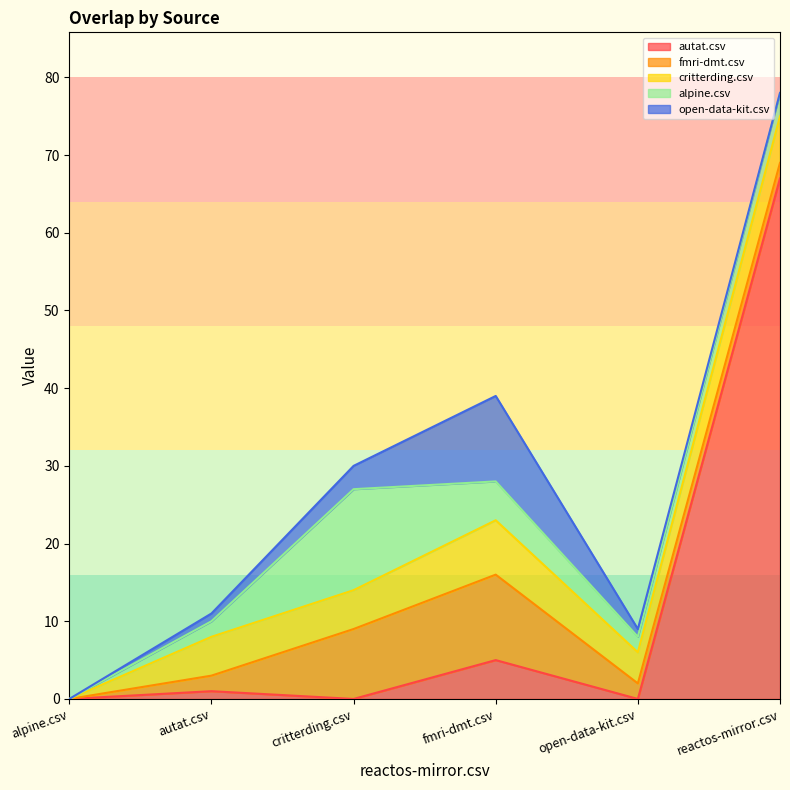

How many lines are shown in the chart?

5